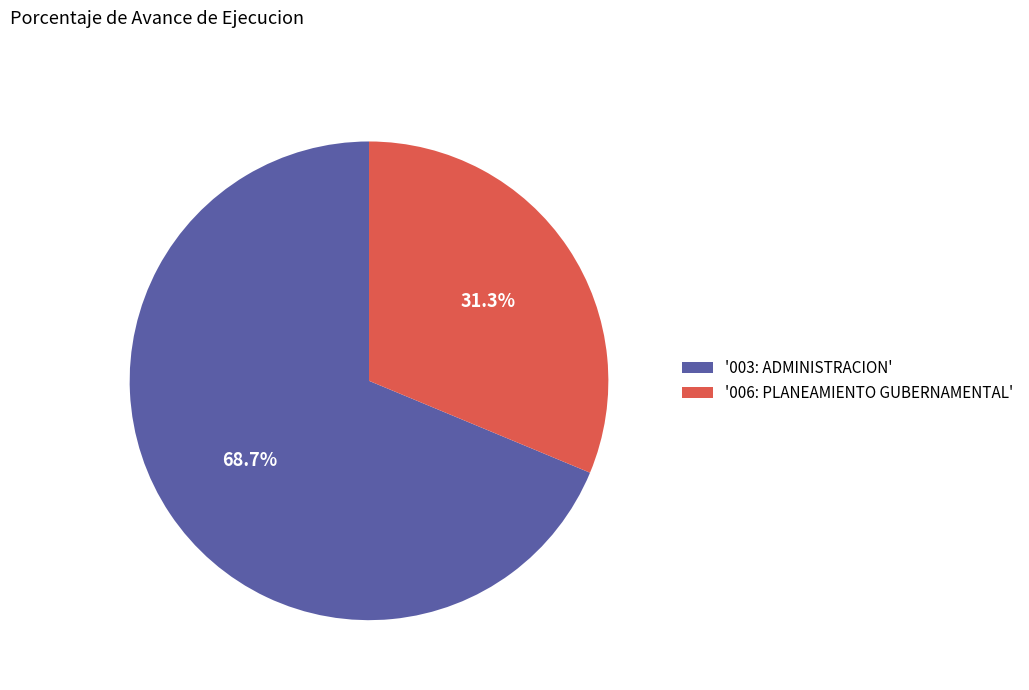

Count the number of slices in the pie.

2